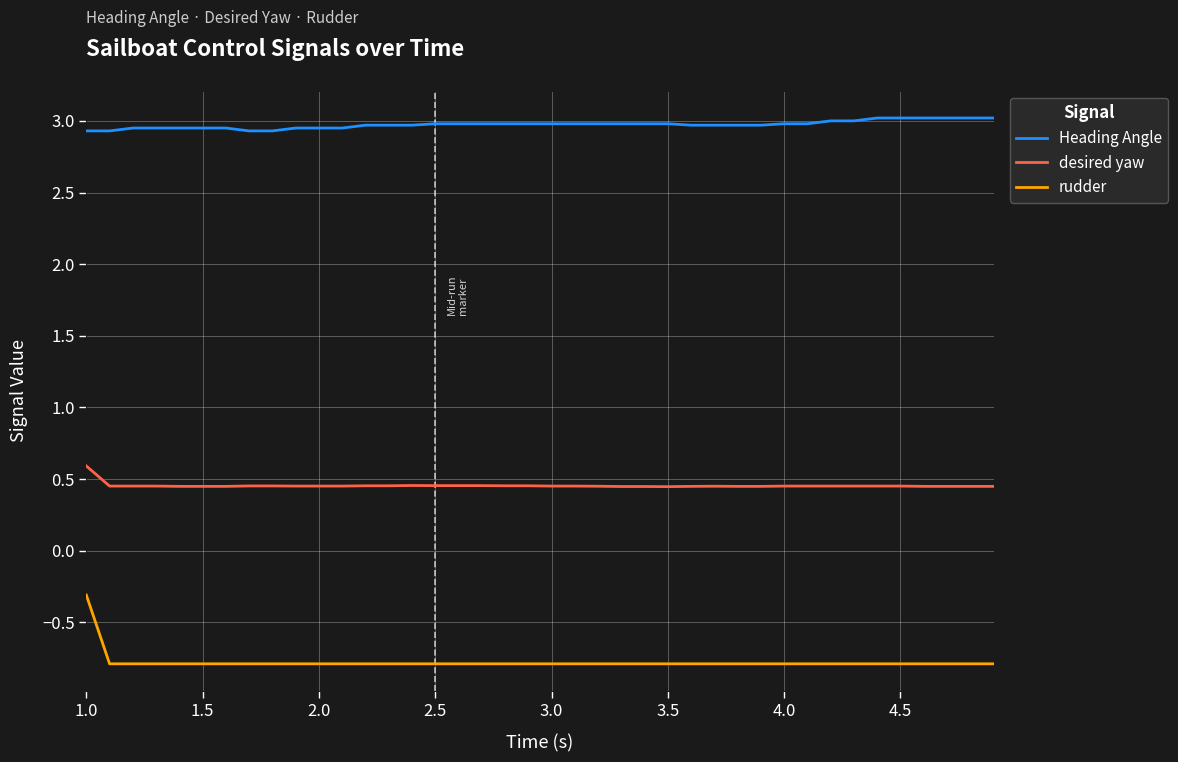

Which series has the widest spread of values?

rudder